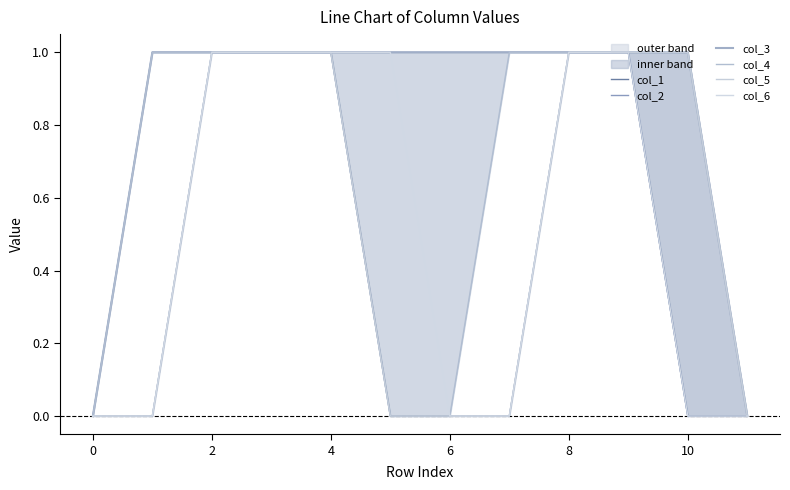

How many col_5 values are between 0 and 1?

12